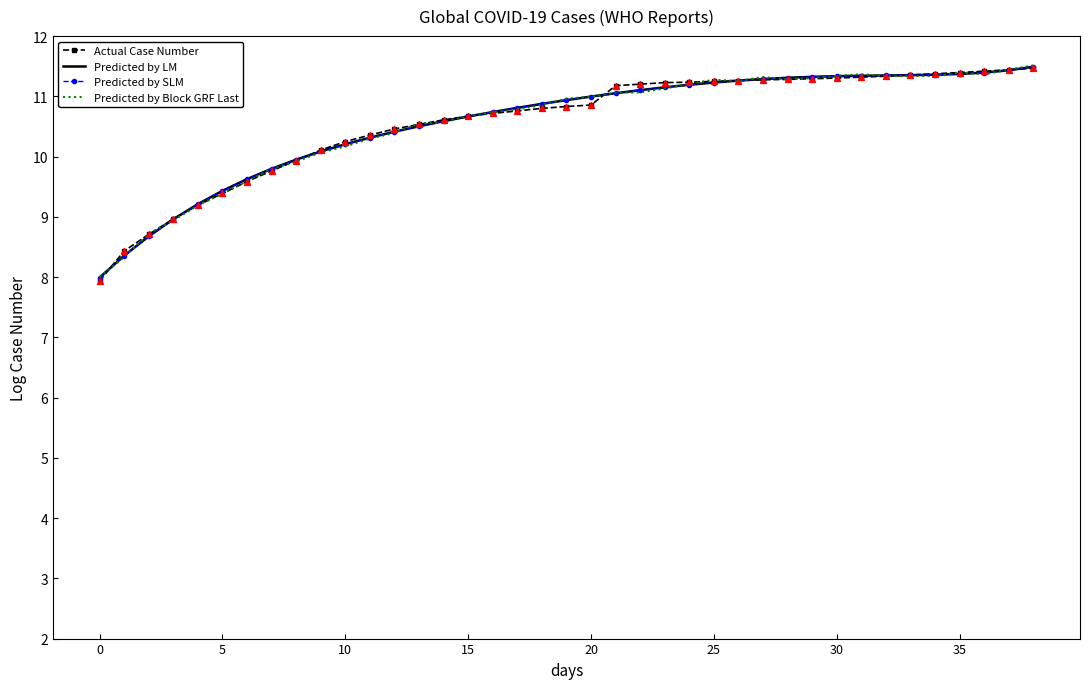

Which series has the largest total across all categories?

Actual Case Number